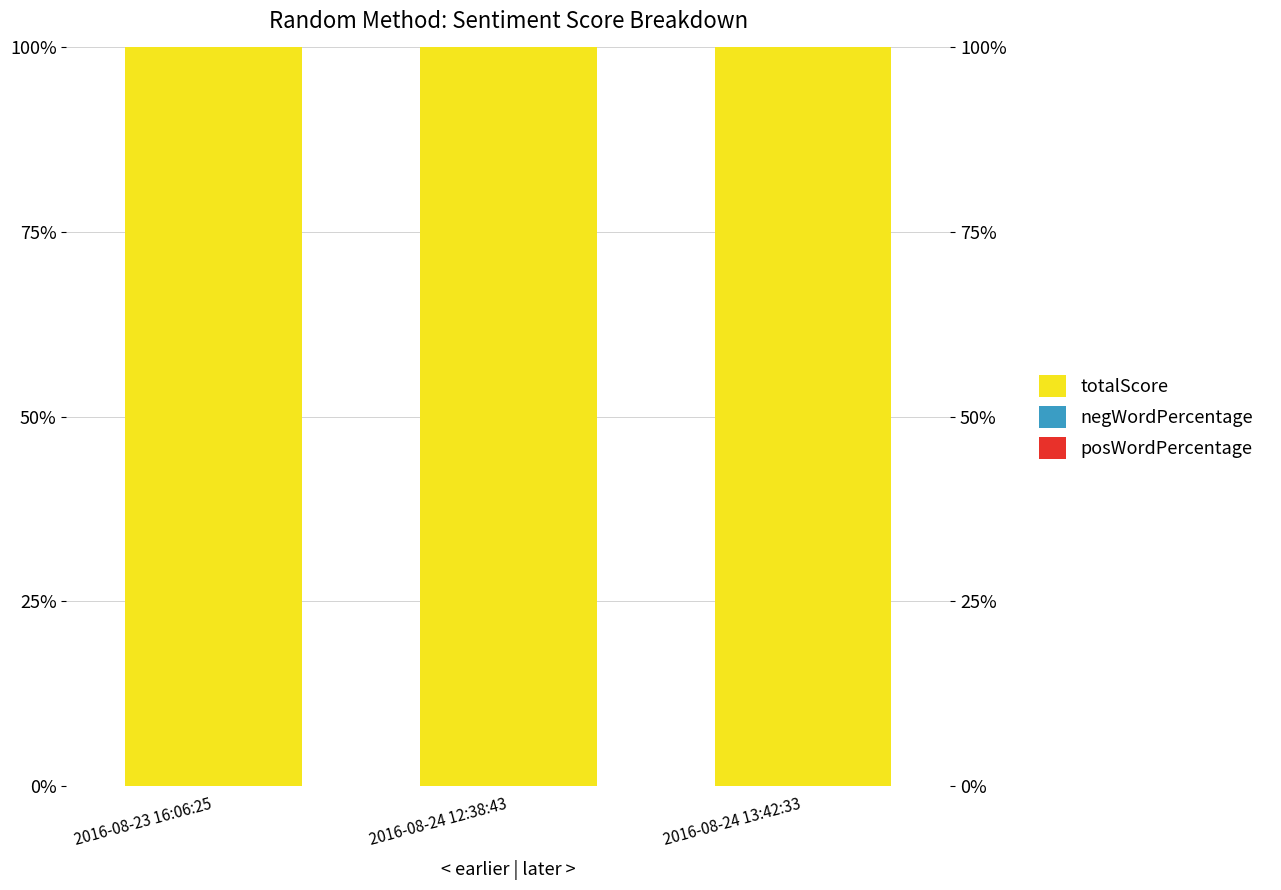

Reading right to left, extract all data points from this chart.

totalScore: 2016-08-24 13:42:33=100	2016-08-24 12:38:43=100	2016-08-23 16:06:25=100
negWordPercentage: 2016-08-24 13:42:33=0	2016-08-24 12:38:43=0	2016-08-23 16:06:25=0
posWordPercentage: 2016-08-24 13:42:33=0	2016-08-24 12:38:43=0	2016-08-23 16:06:25=0